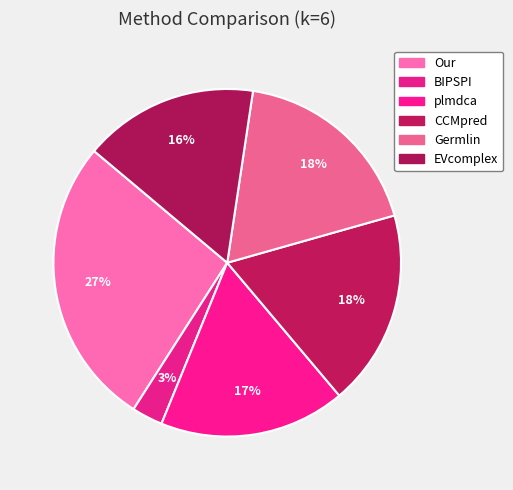

Is CCMpred the majority of the pie?

No